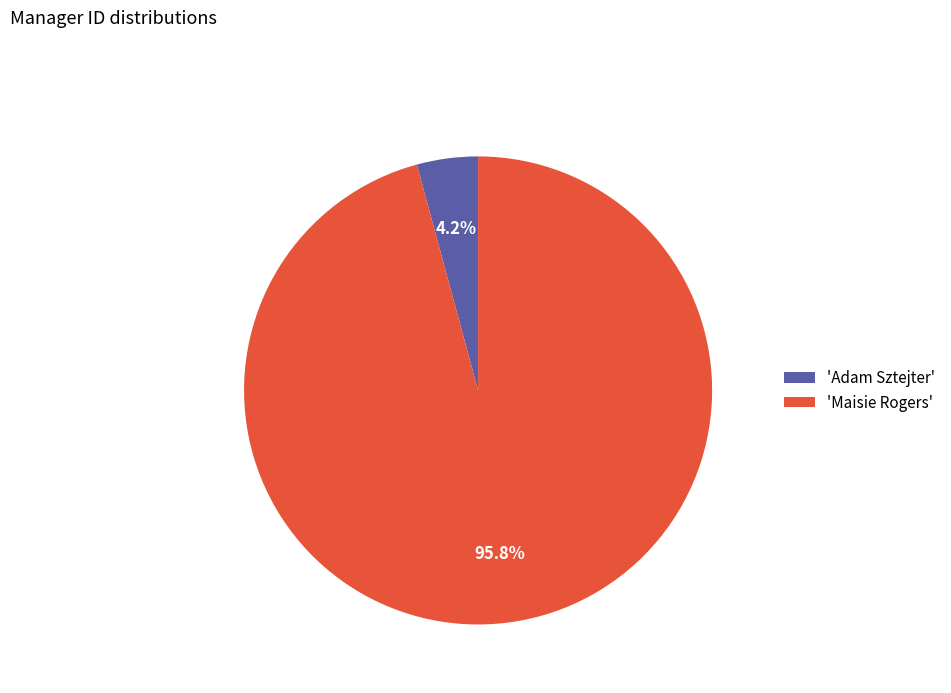

Which slice is the largest?

'Maisie Rogers'